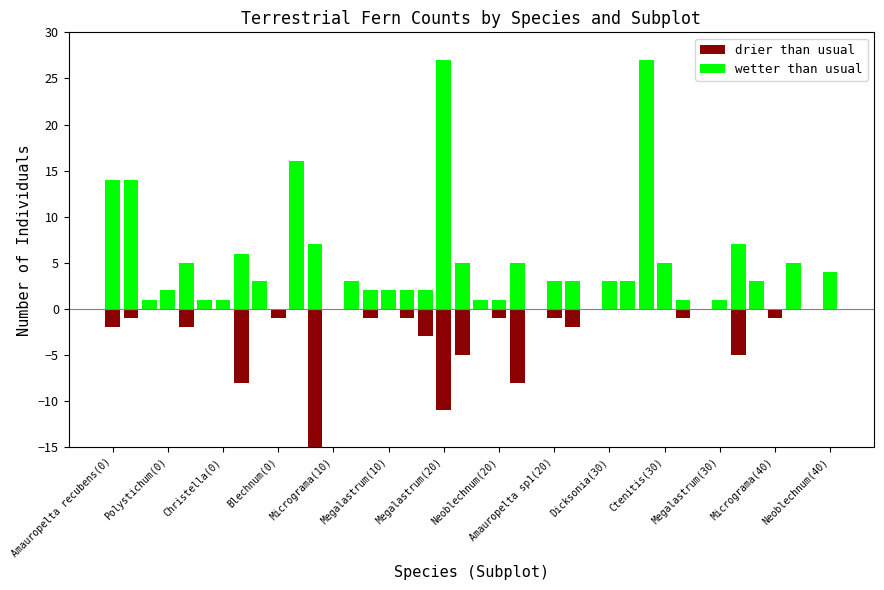

What are all the series names shown in the legend?

drier than usual, wetter than usual